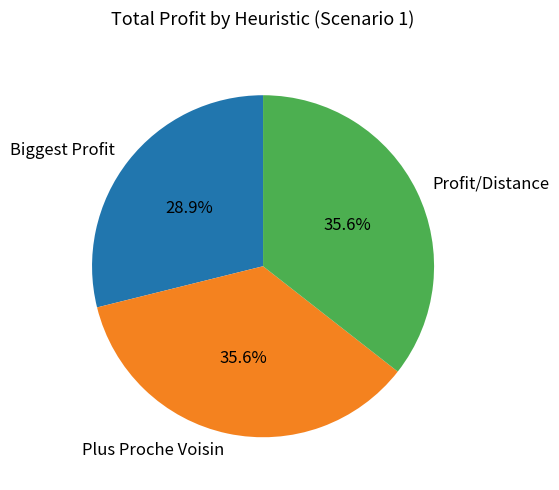

Is it true that Biggest Profit is 29% of the pie?

True